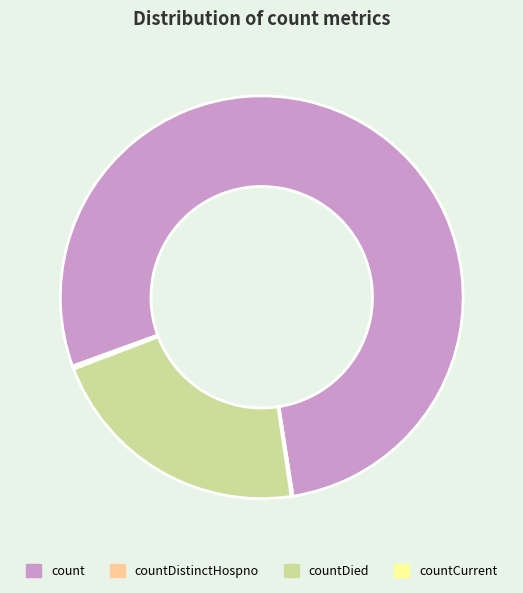

Do countDied and count together represent more than half of the pie?

Yes